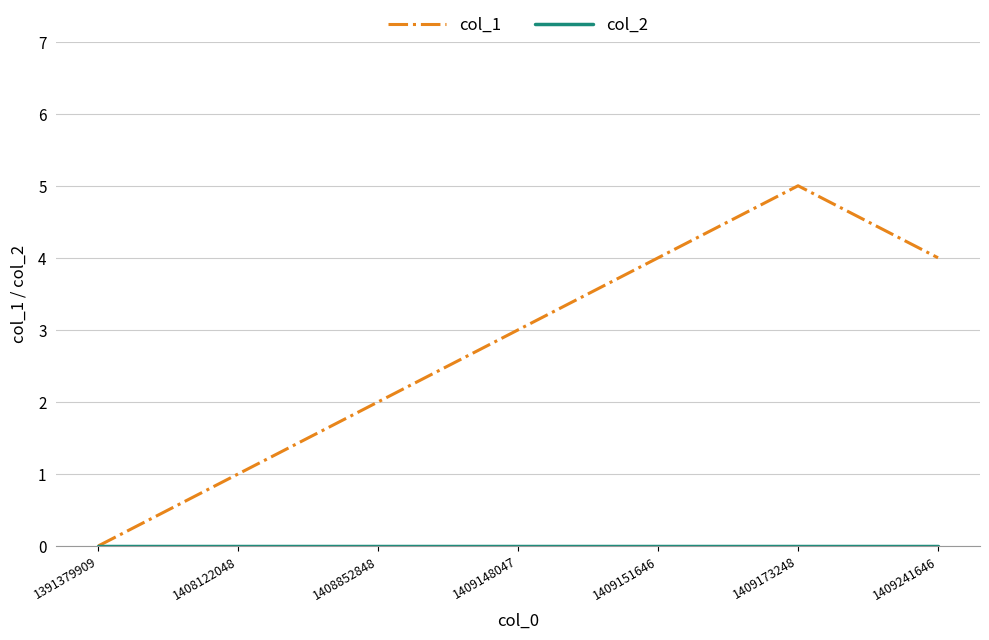

What is the greatest value displayed?

5